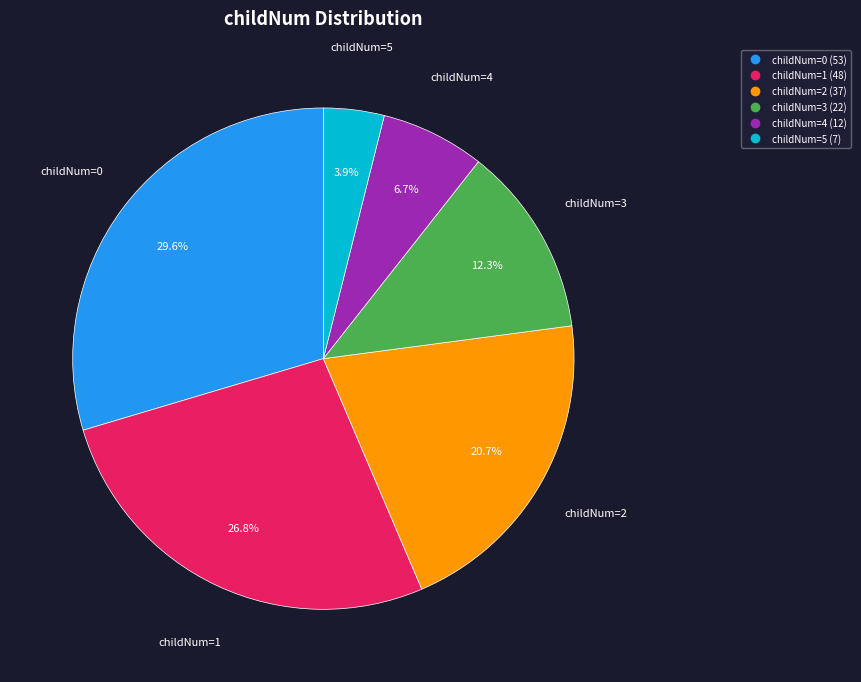

Is there a majority slice in this chart?

No